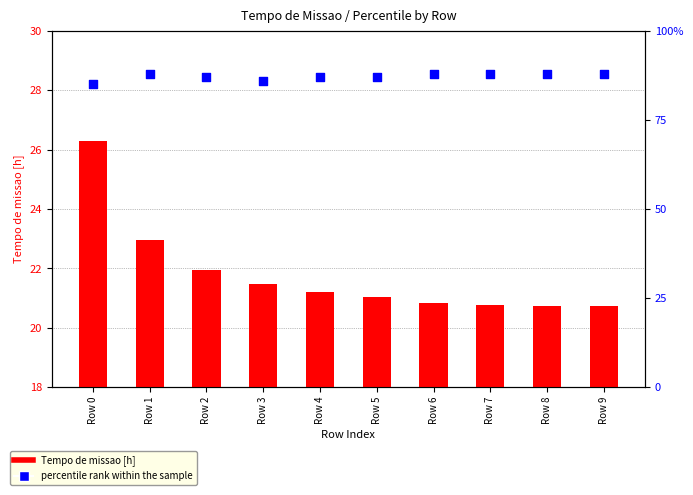

What is the total value across all series at Row 7?

108.8